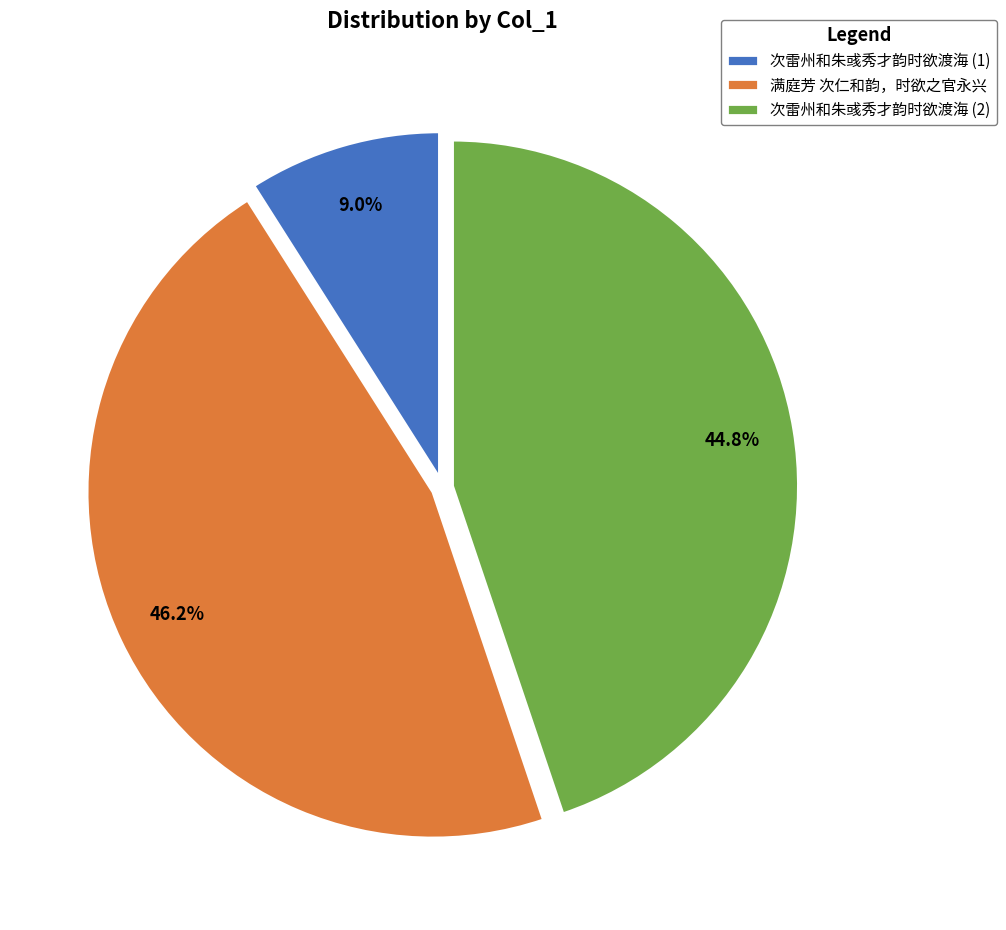

The 满庭芳 次仁和韵，时欲之官永兴 slice represents 36% of the pie. True or false?

False